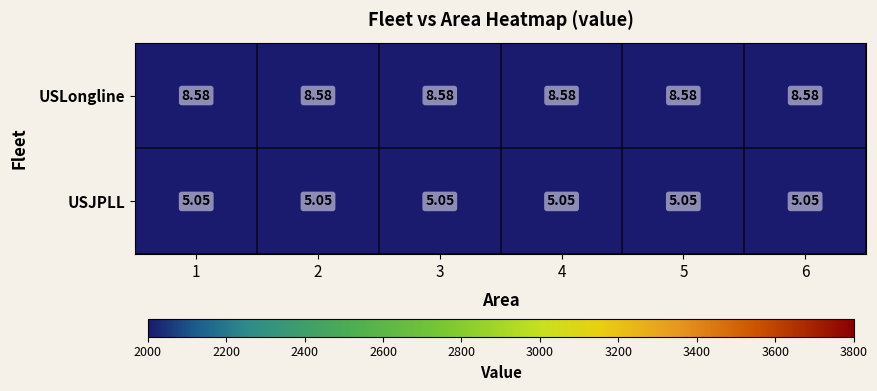

Which series has the largest total across all categories?

USLongline